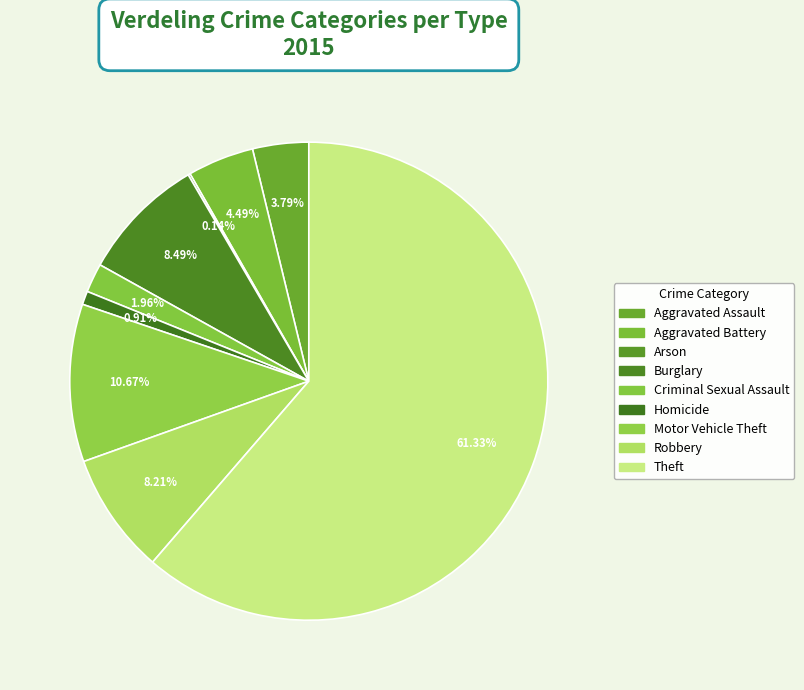

What is the change in value from Robbery to Theft?

+757